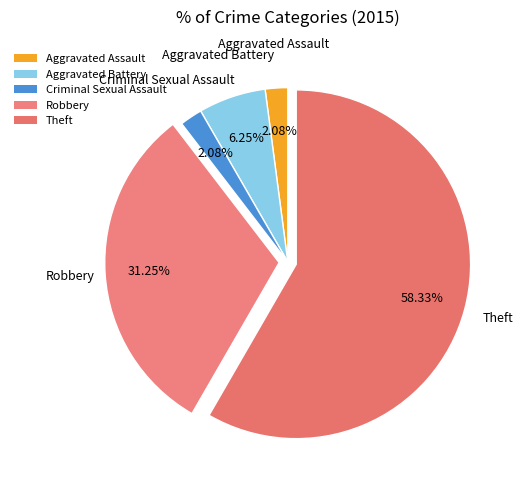

Approximately how many times larger is the value at Theft compared to Robbery?

1.9